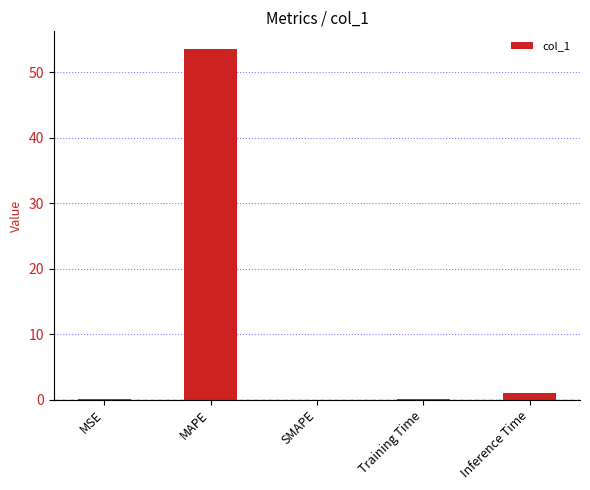

What is the approximate value at MAPE?

53.5